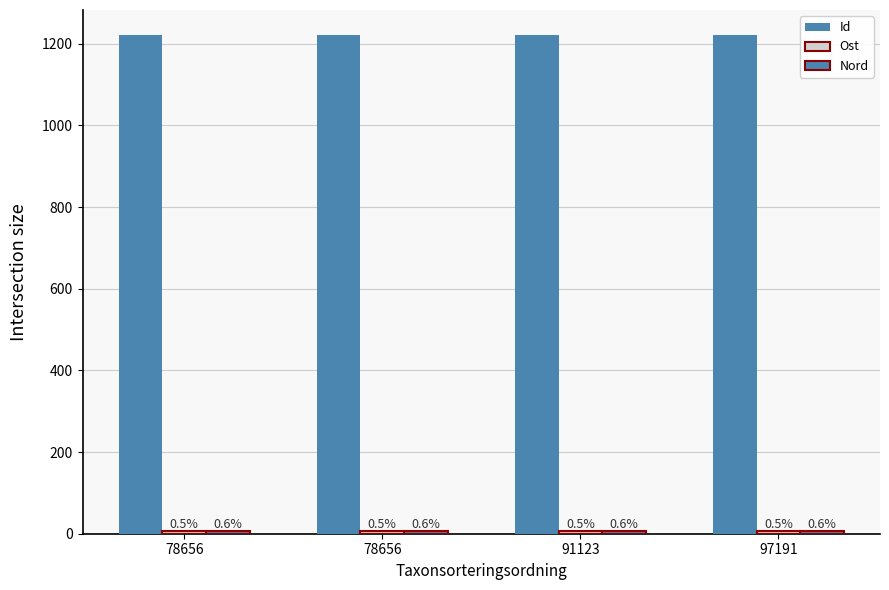

Reading left to right, what are all the values shown in this chart?

Id: 78656=1221.3	78656=1221.3	91123=1221.3	97191=1221.3
Ost: 78656=5.7	78656=5.7	91123=5.7	97191=5.7
Nord: 78656=7.1	78656=7.1	91123=7.1	97191=7.1